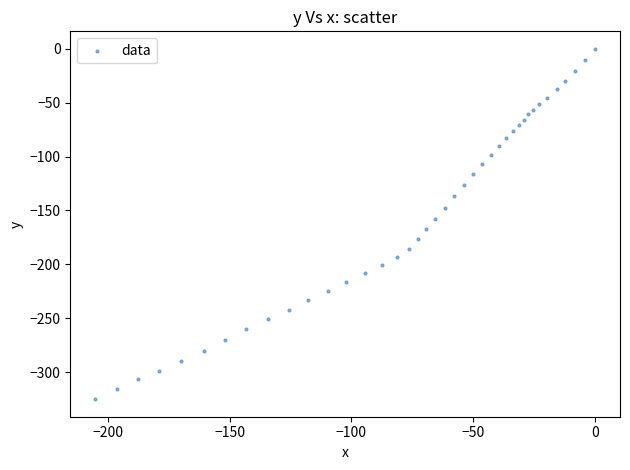

What is the range of X values (max minus min)?

205.1